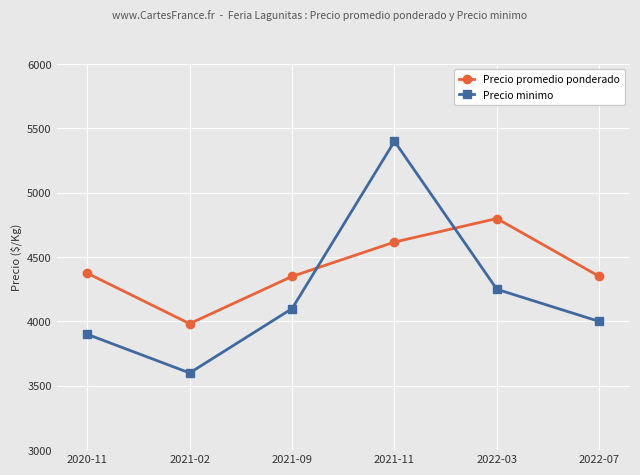

What are all the series names shown in the legend?

Precio promedio ponderado, Precio minimo